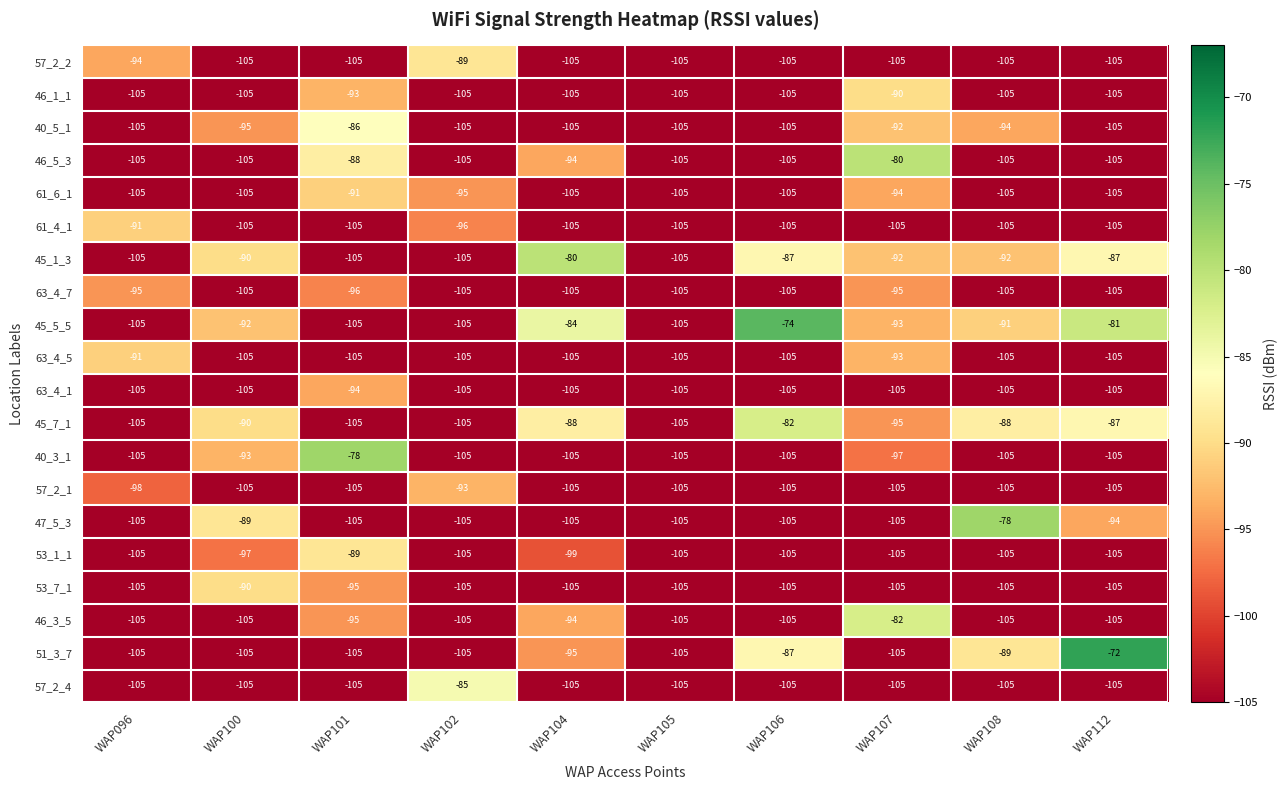

Which series changed the most between WAP101 and WAP112?

51_3_7